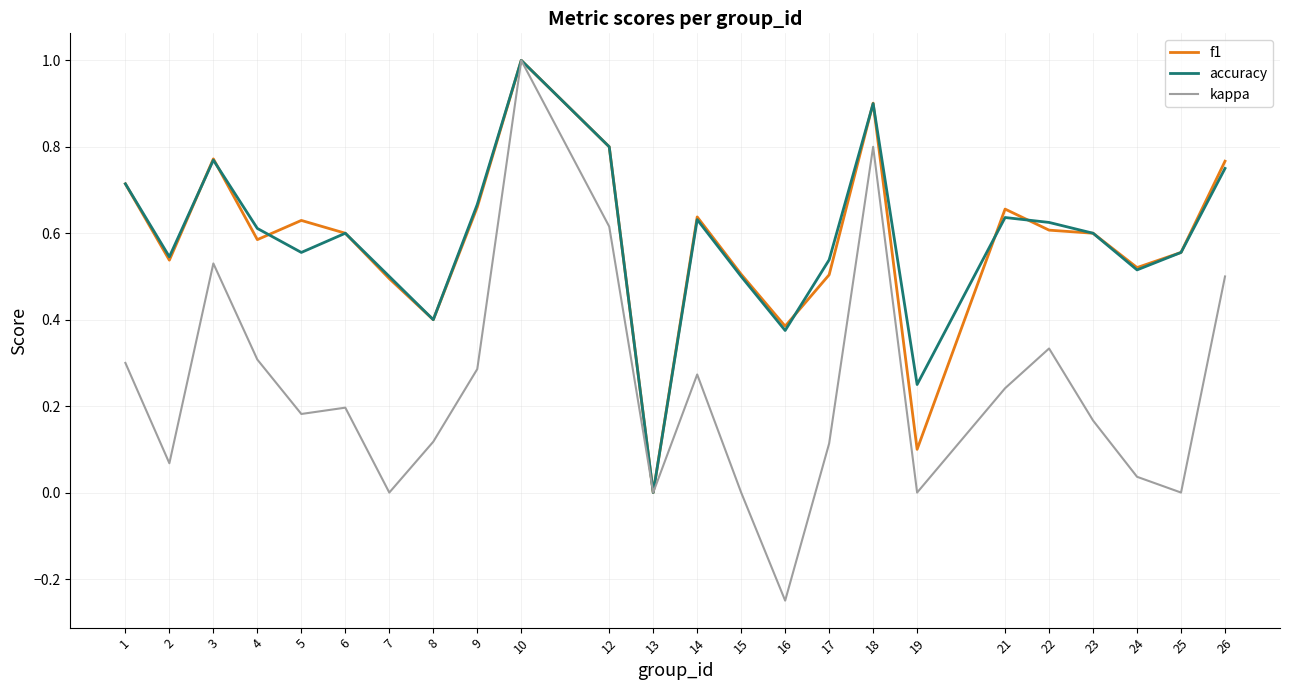

Where does the kappa series first go above 0?

1